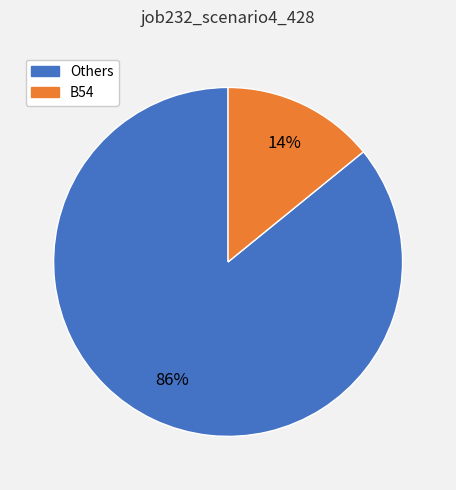

To the nearest percent, what is the average slice percentage?

50%